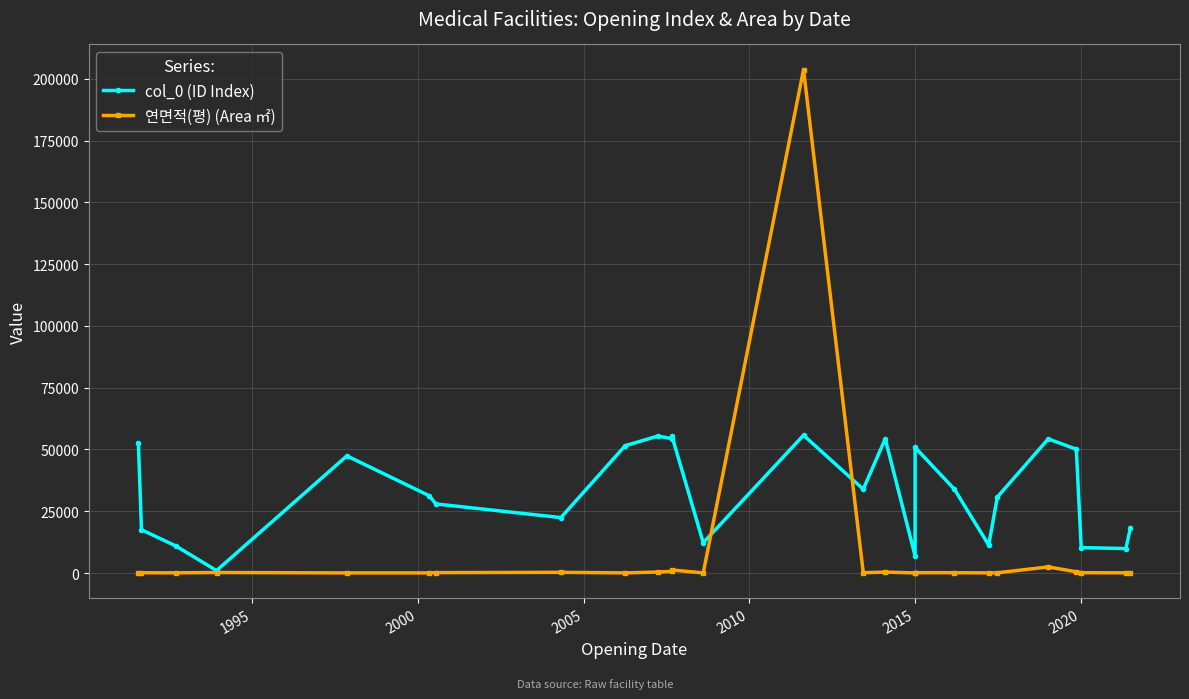

What are all the series names shown in the legend?

col_0 (ID Index), 연면적(평) (Area ㎡)